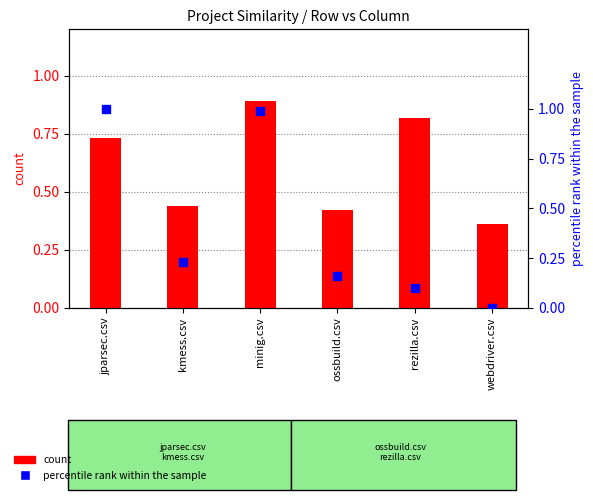

Which series has the largest total across all categories?

count